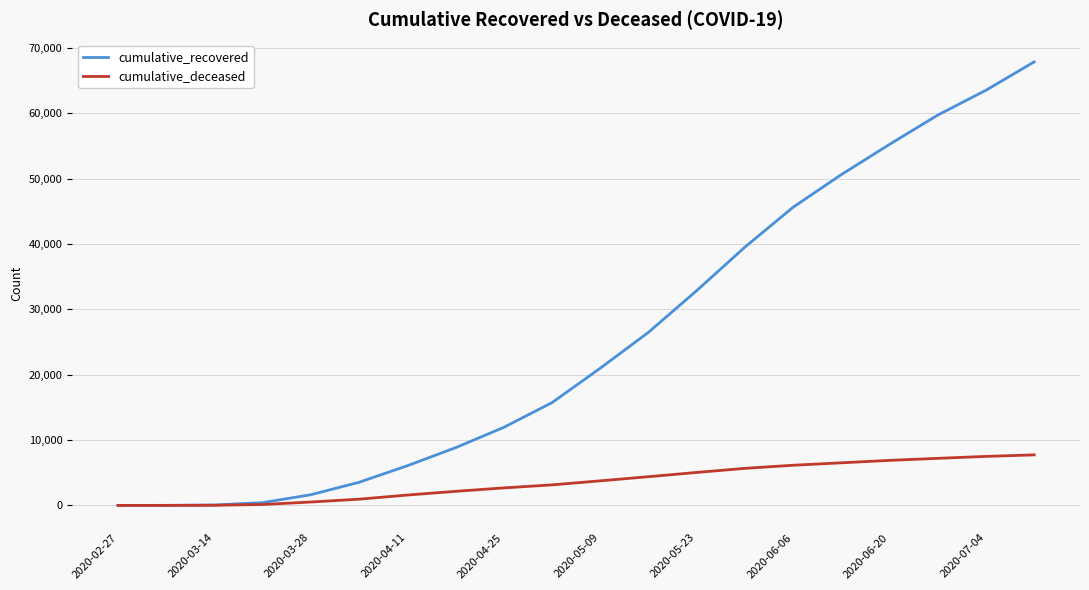

Is this an area chart (filled region under the line)?

No